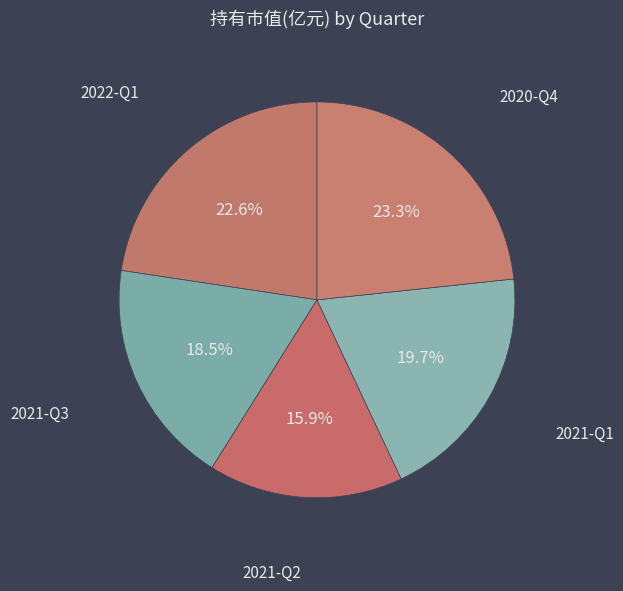

Count the number of slices in the pie.

5